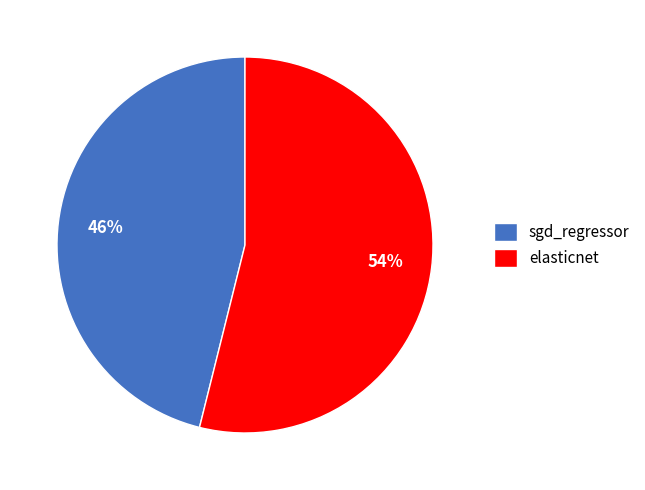

How many slices are in this pie chart?

2